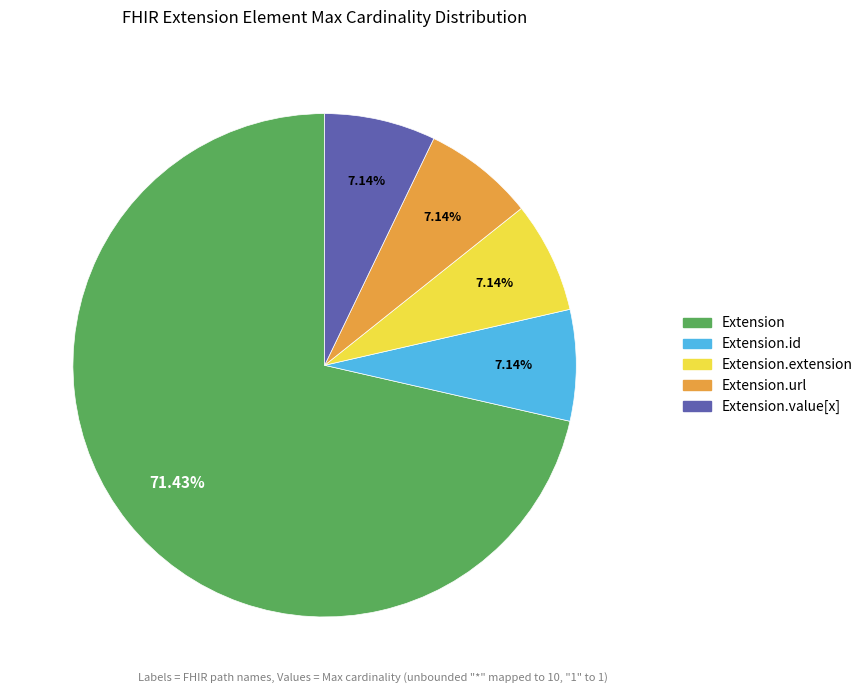

Combined, do Extension and Extension.url account for over 50%?

Yes